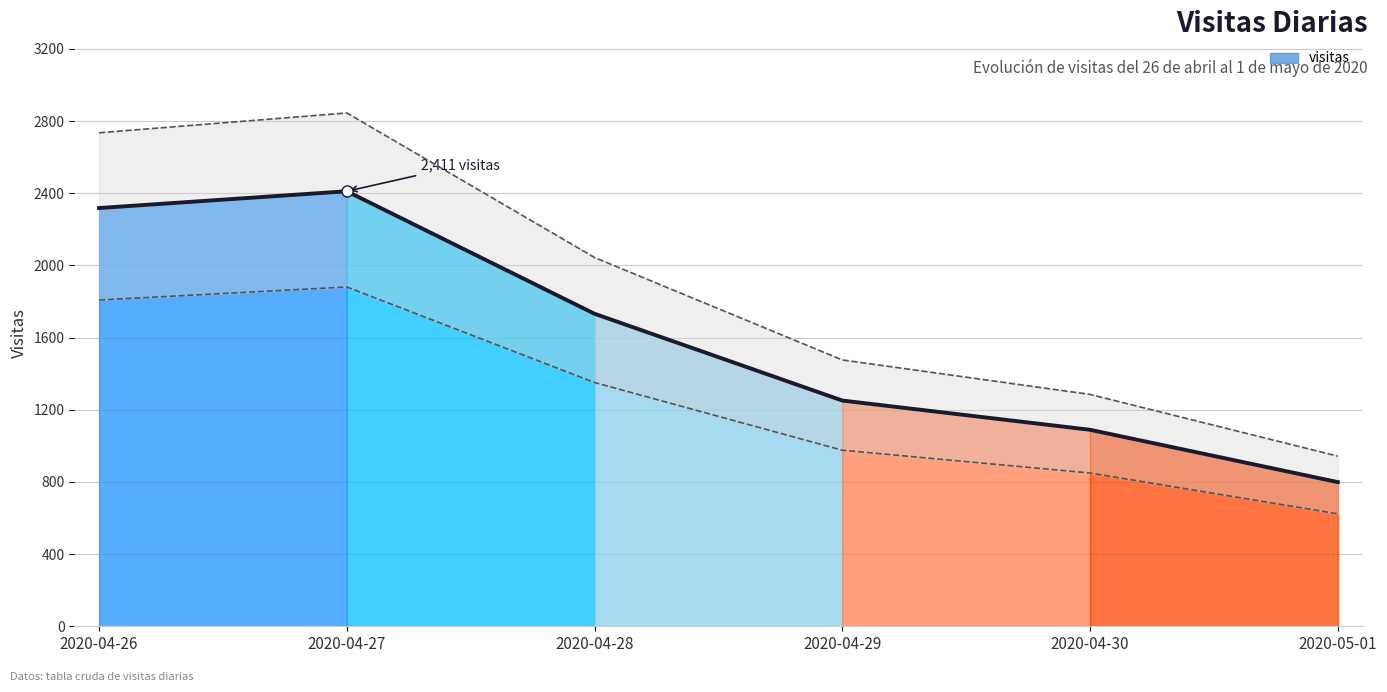

The value at 2020-04-27 is 1331. True or false?

False